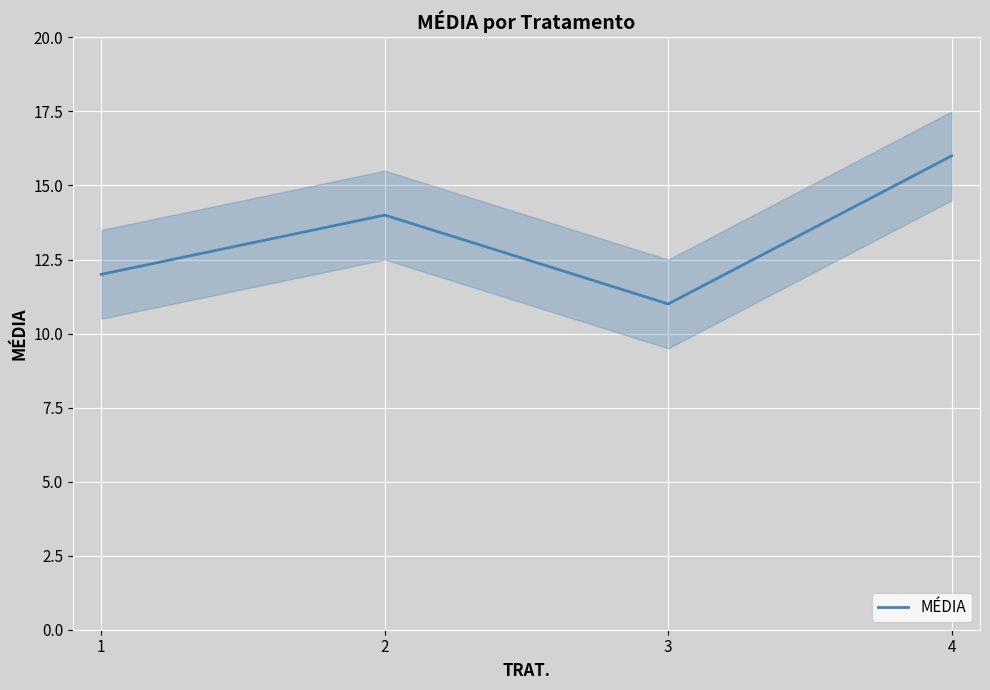

What is the maximum value shown in the chart?

16